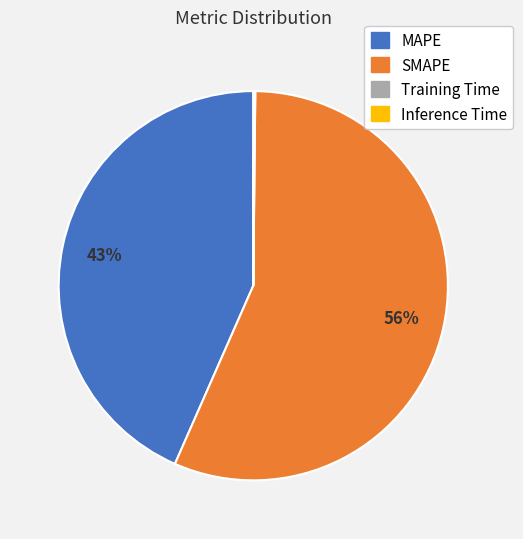

To the nearest percent, what is the average slice percentage?

25%